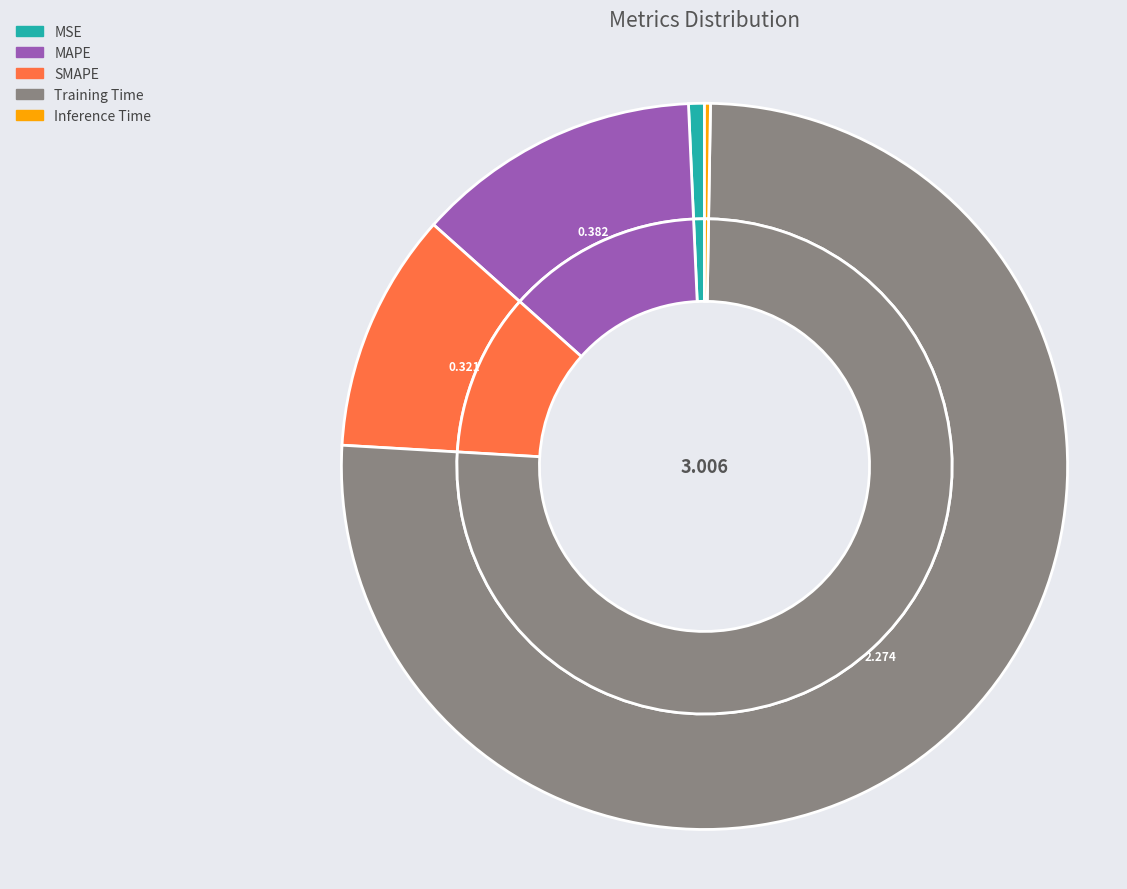

To the nearest percent, what portion does Training Time represent?

76%